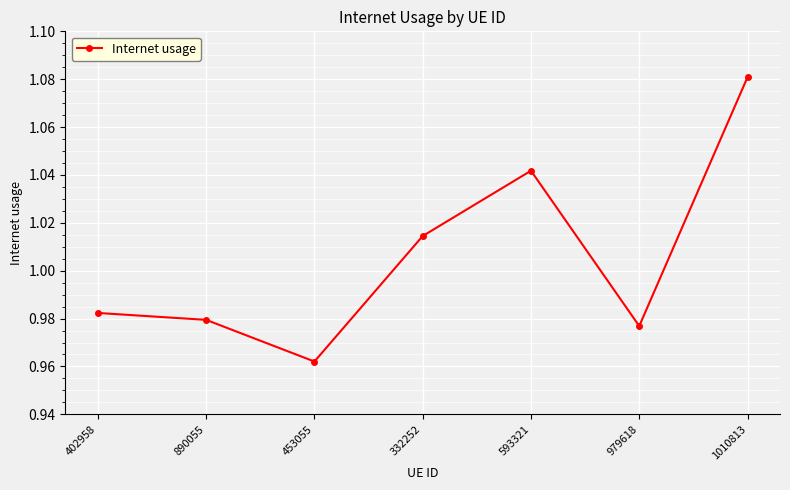

Between 593321 and 979618, which is larger?

593321